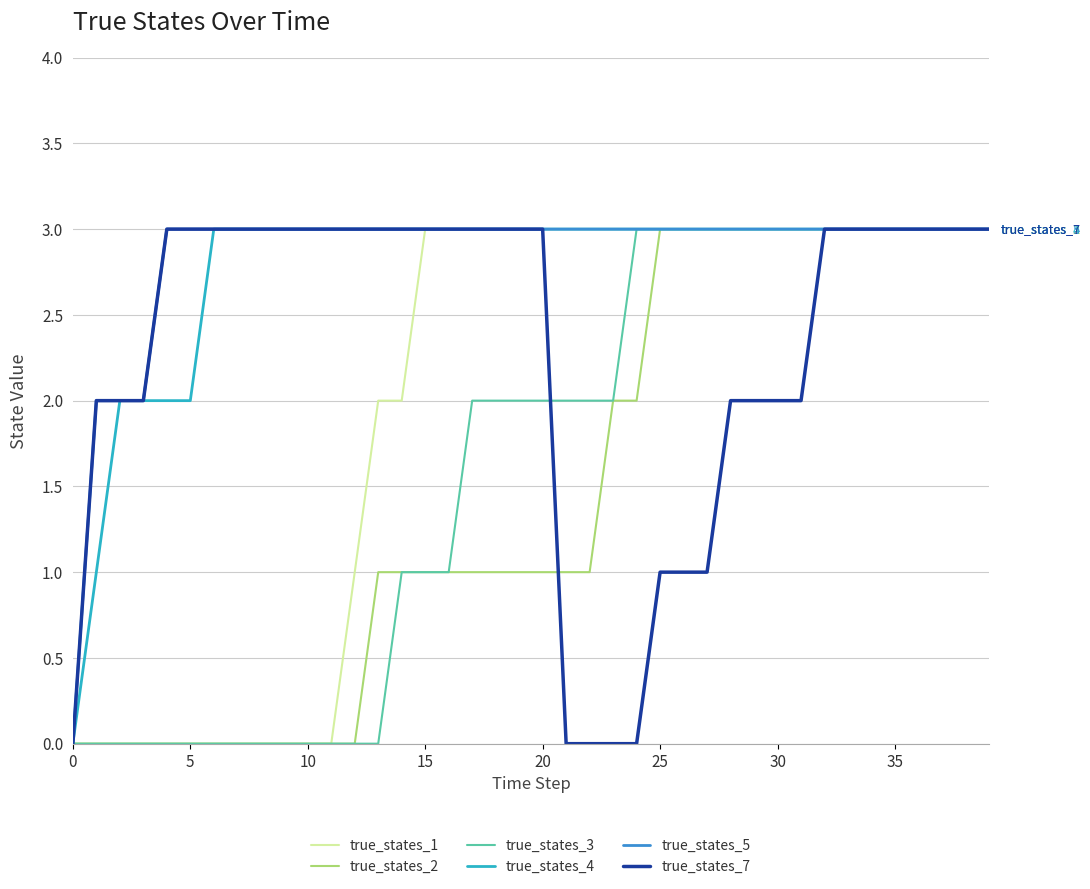

What is the maximum value shown in the chart?

3